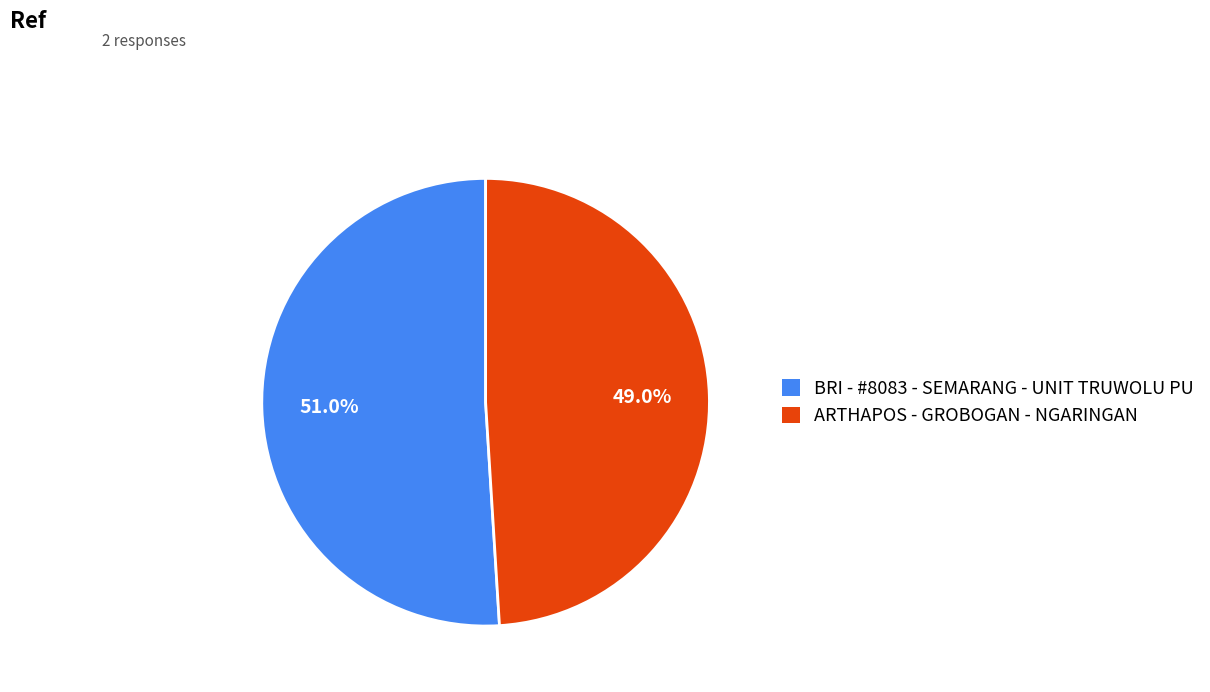

Rank the categories by value from lowest to highest.

ARTHAPOS - GROBOGAN - NGARINGAN, BRI - #8083 - SEMARANG - UNIT TRUWOLU PU